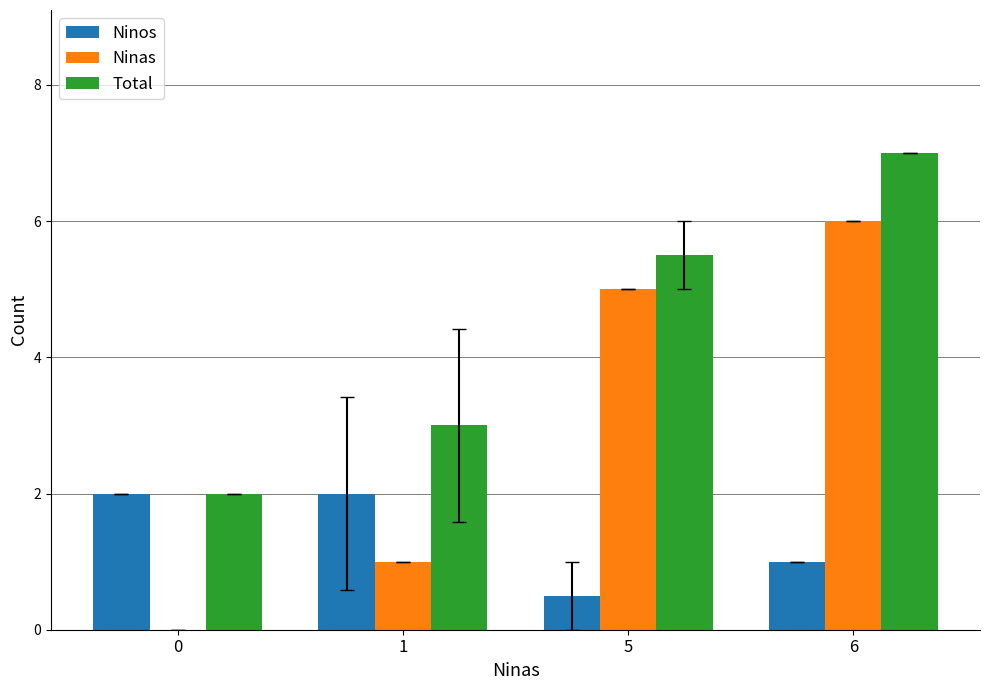

What is the maximum value for Total?

7.0